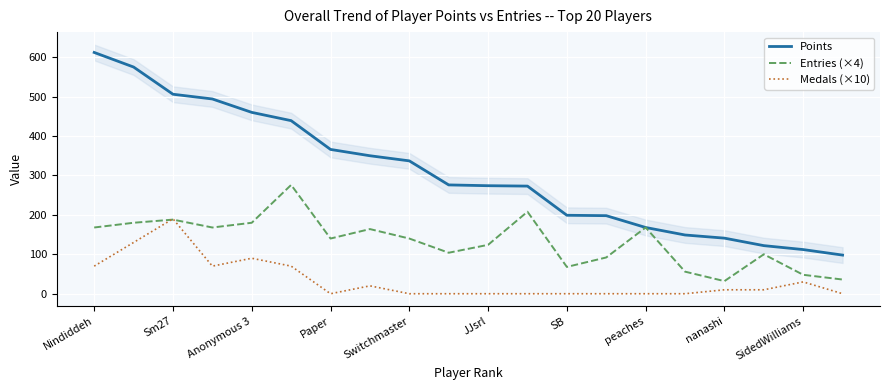

What is the value of the Entries (×4) point at the 9th from the left?

140